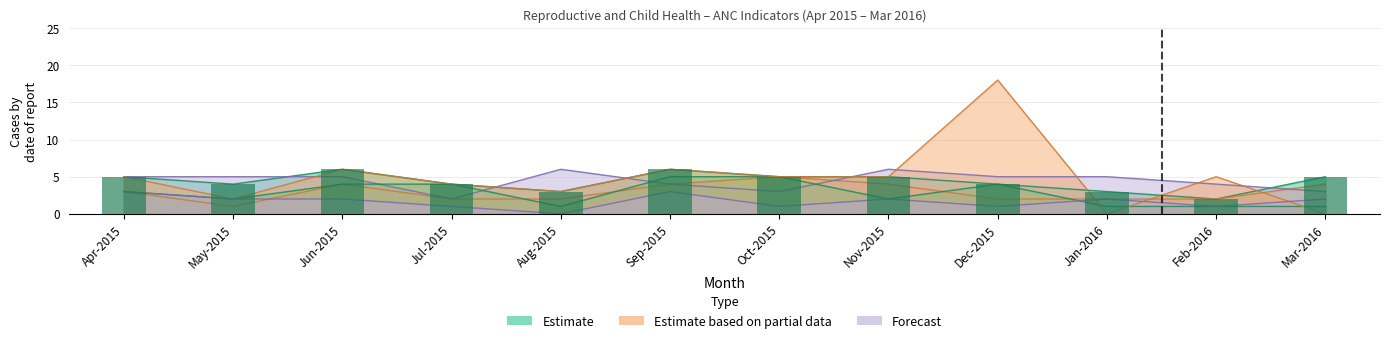

What is the label of the 3rd bar from the left?

Jun-2015